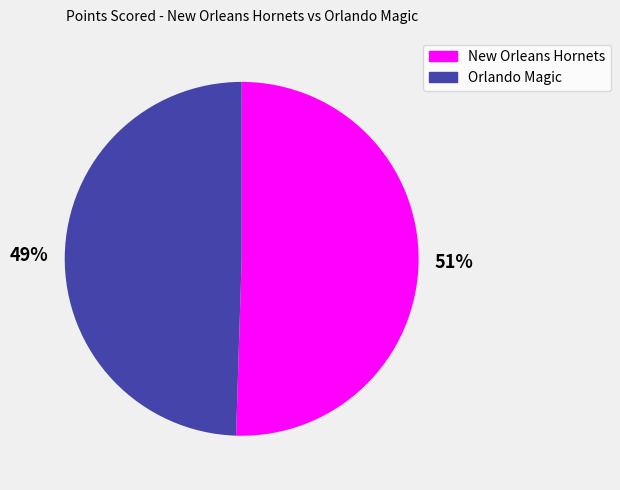

Do Orlando Magic and New Orleans Hornets together represent more than half of the pie?

Yes